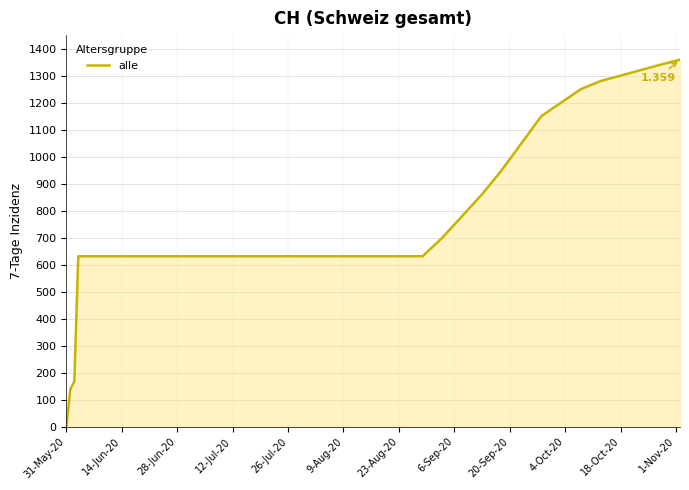

What is the greatest value displayed?

1359